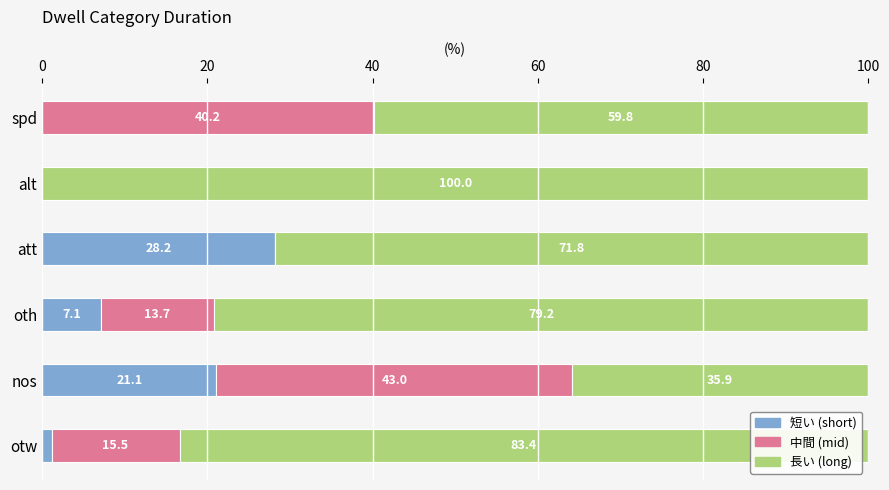

What is the maximum value for 短い (short)?

28.2